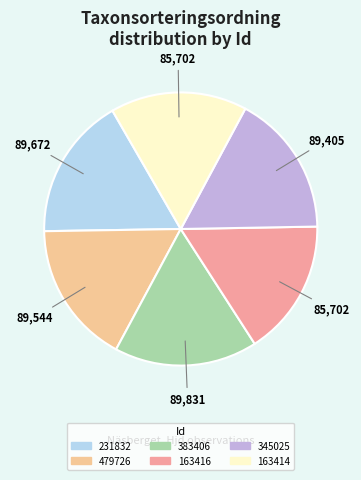

Is 479726 the majority of the pie?

No